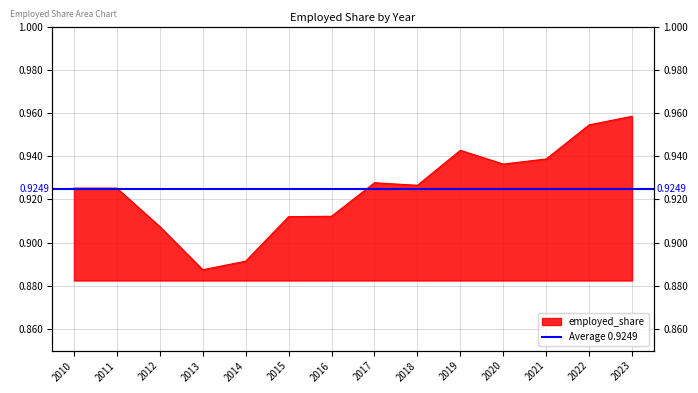

Does the chart display data point markers on the line(s)?

No